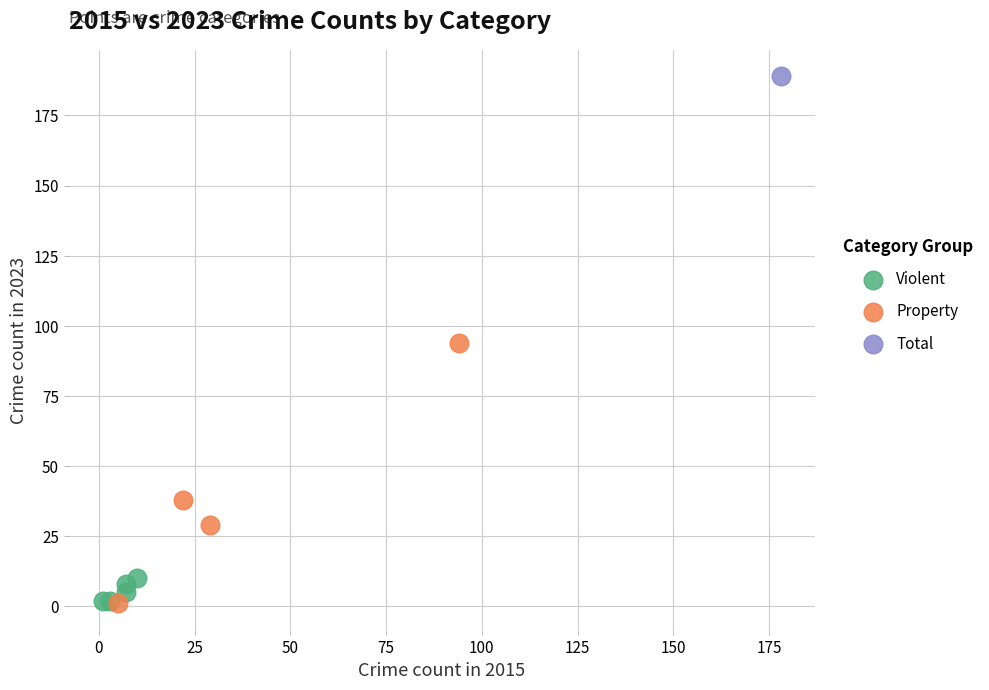

What are all the series names shown in the legend?

Violent, Property, Total